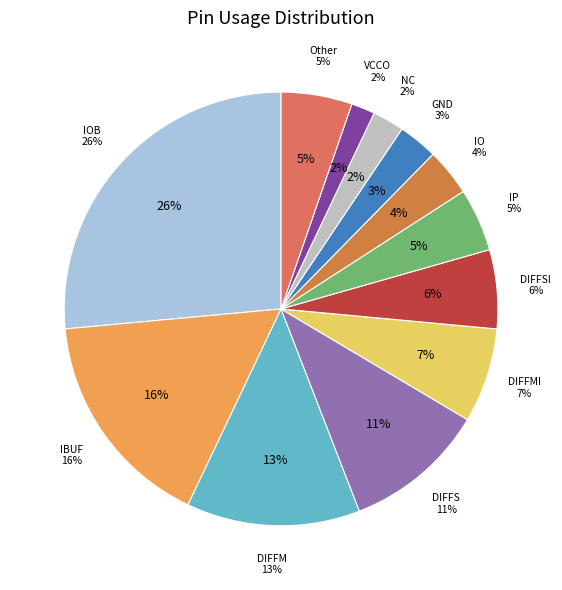

Count the number of slices in the pie.

12